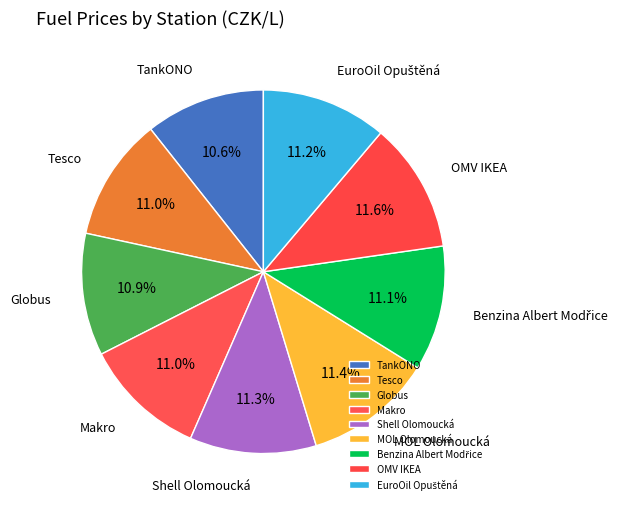

How many segments does this pie chart have?

9